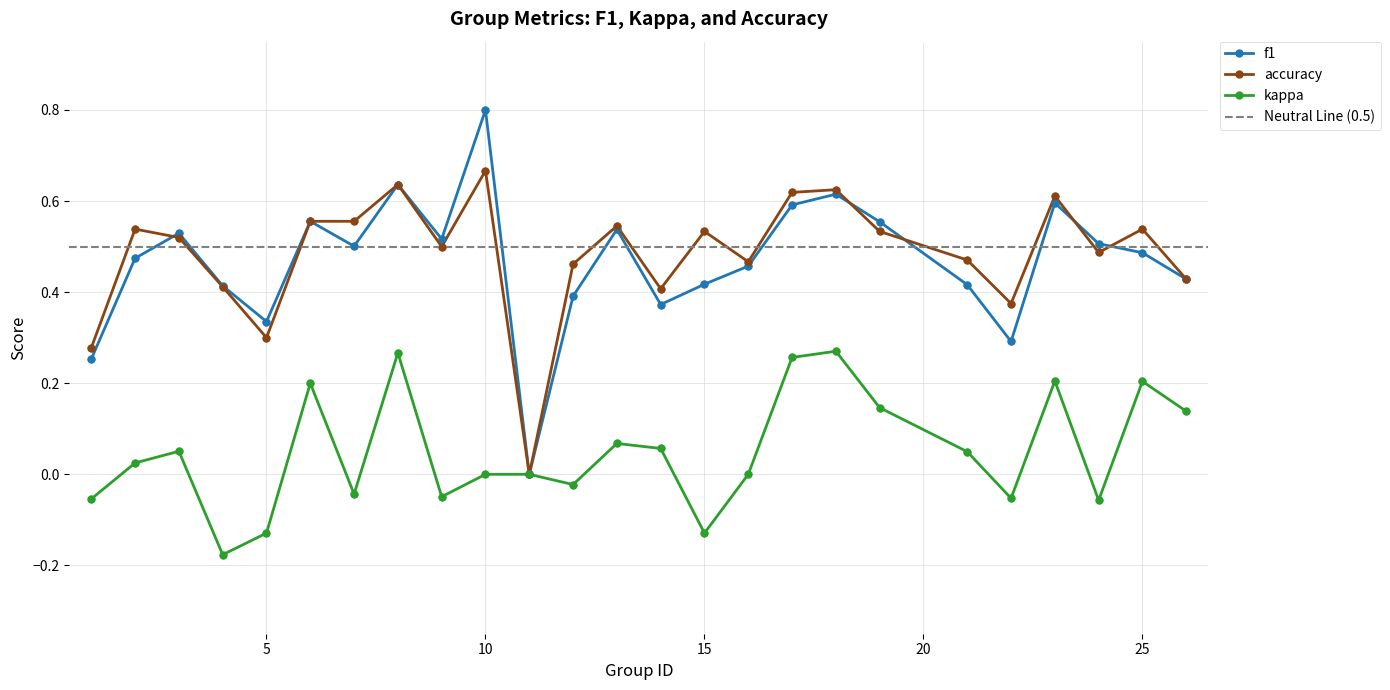

What is the total value across all series at 19?

1.2